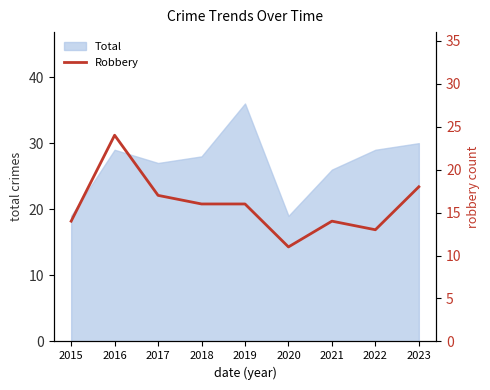

The value of Total at 2019 is 10. True or false?

False